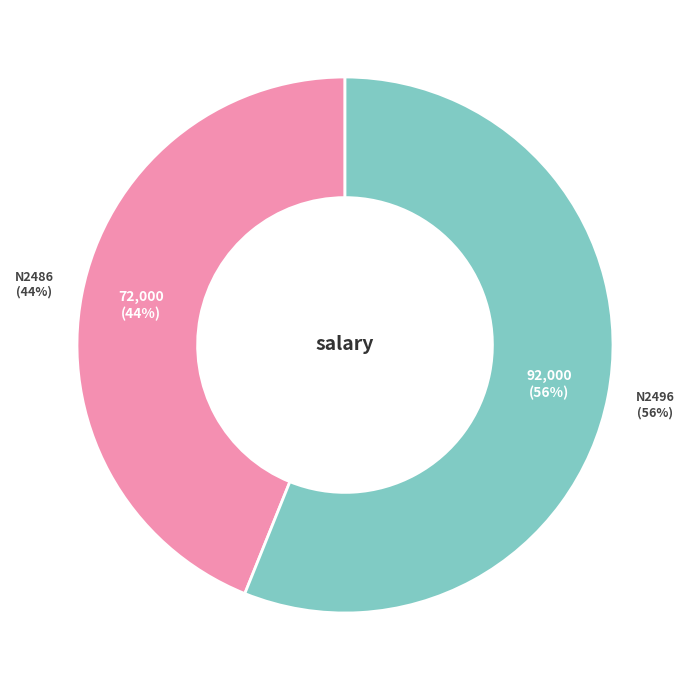

What is the majority slice?

N2496